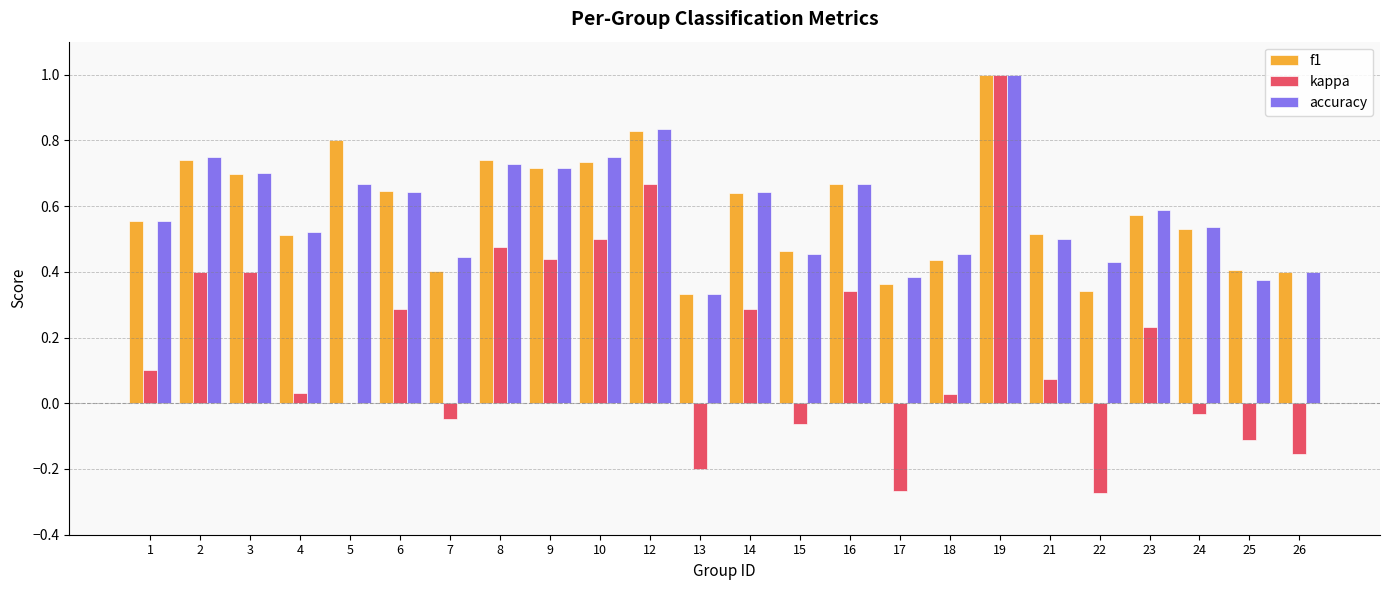

At which category is the sum across all series the highest?

19